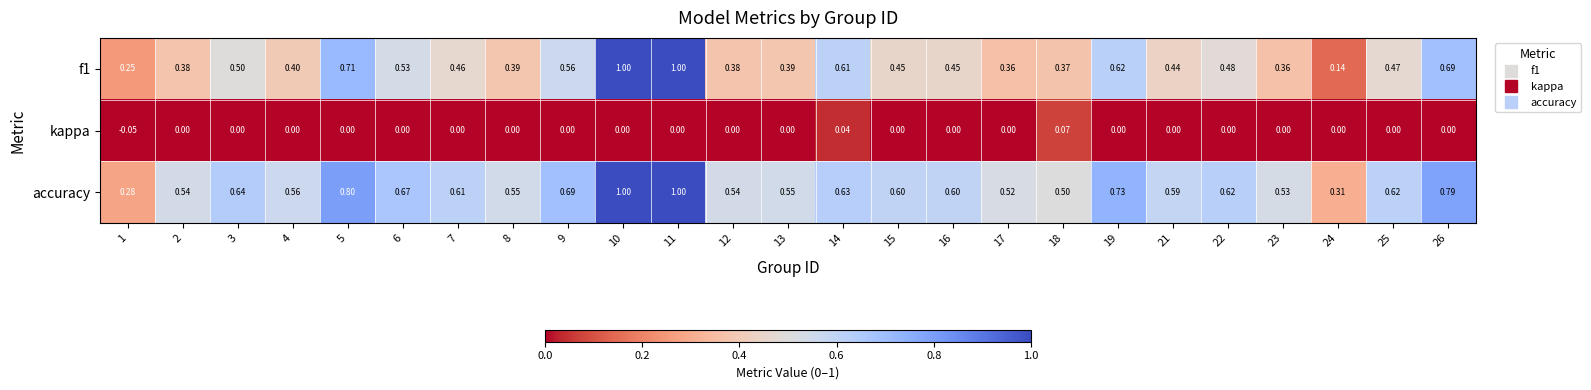

Is the value of f1 at 16 greater than the value of accuracy at 8?

No